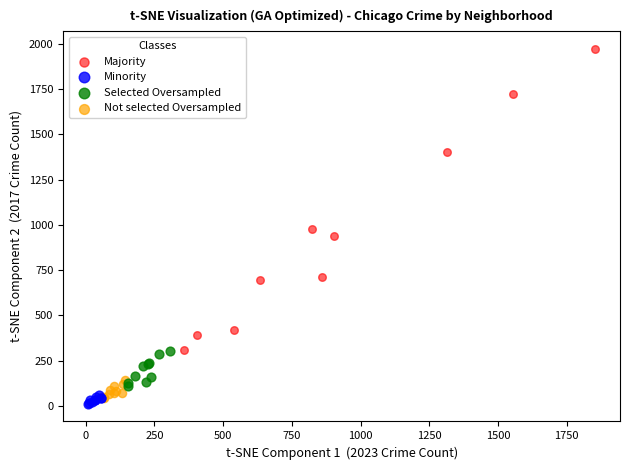

Which series has the largest Y range (max minus min)?

Majority